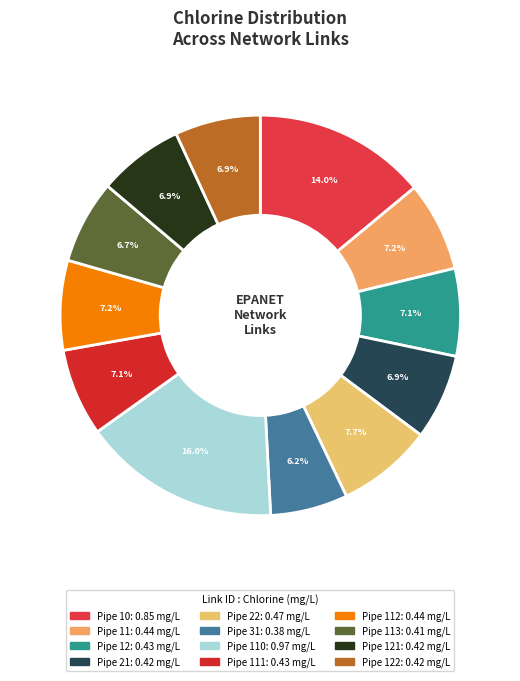

Which slice is the smallest?

Pipe 31